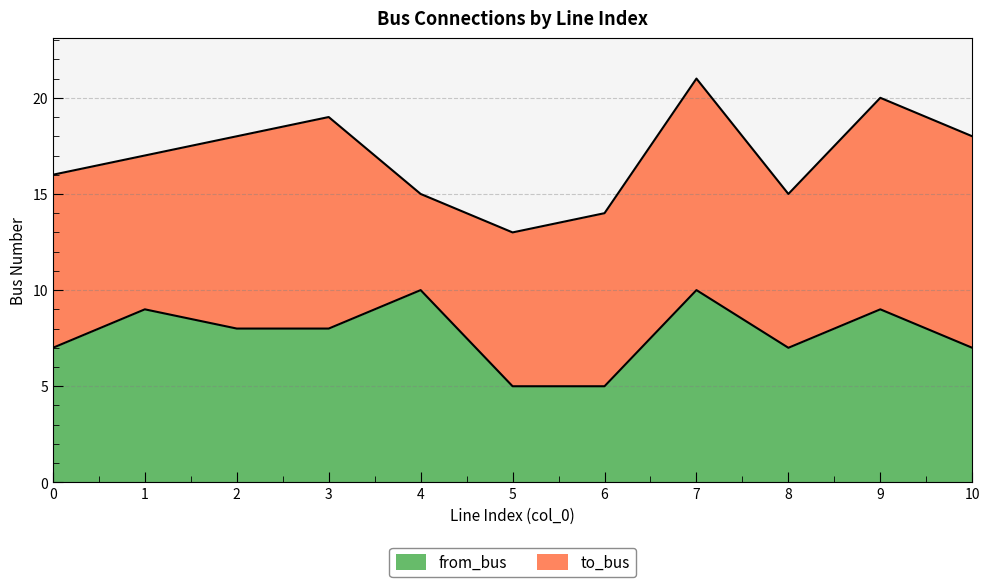

Approximately how many times larger is the value at 2 compared to 3?

1.0